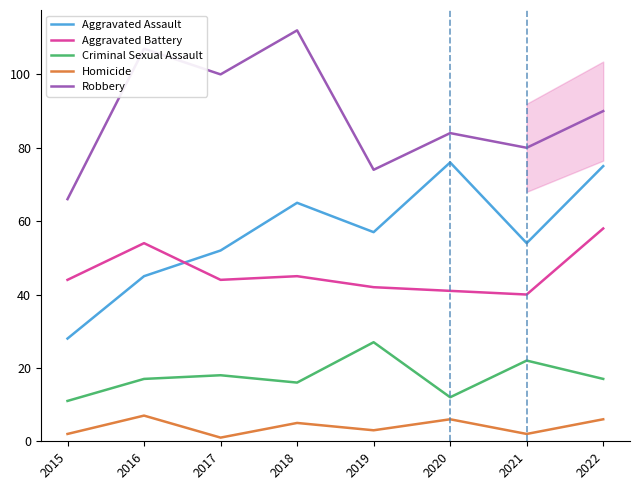

What is the spread (max minus min) of values at 2022?

84